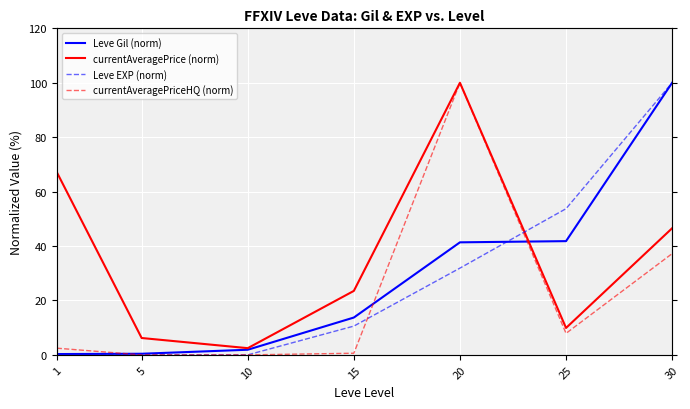

True or false: currentAveragePrice (norm) has more than 2 points higher than both neighbors.

False